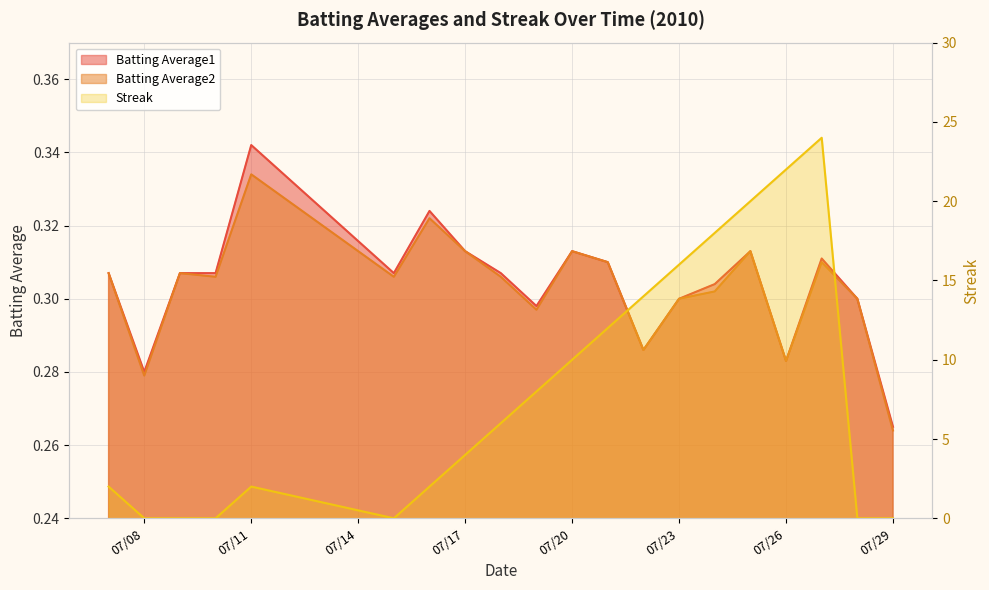

At which label is Batting Average2 closest to 0?

07/29